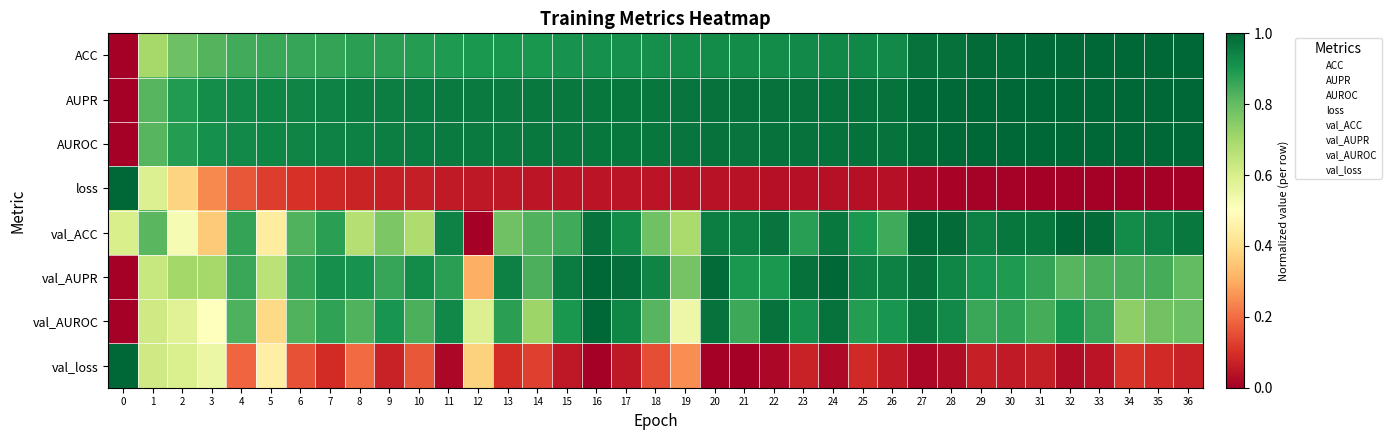

What is the spread (max minus min) of values at 17?

0.9